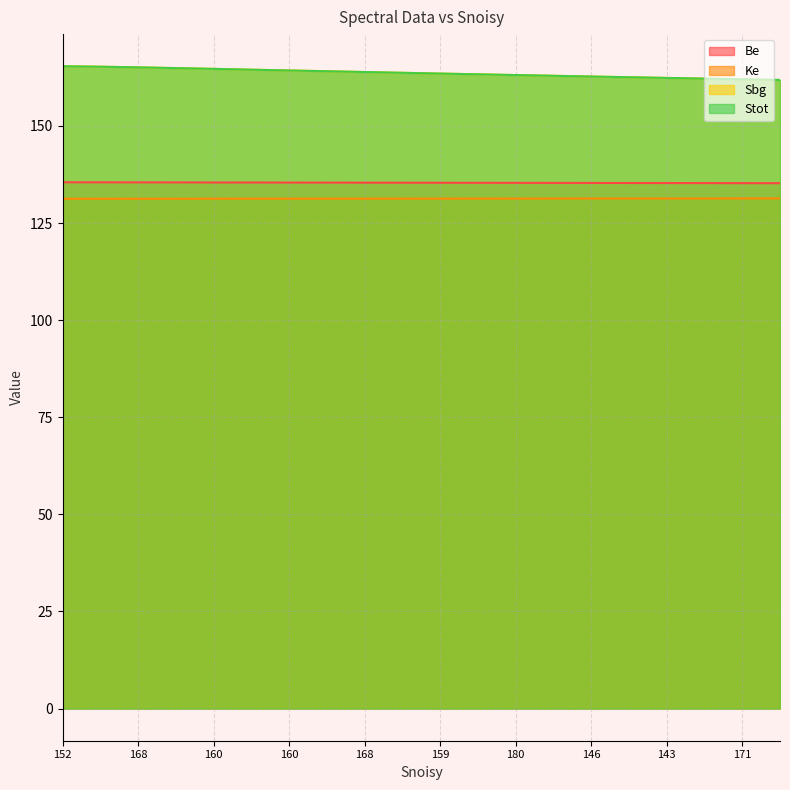

What is the label of the 19th point from the right?

162